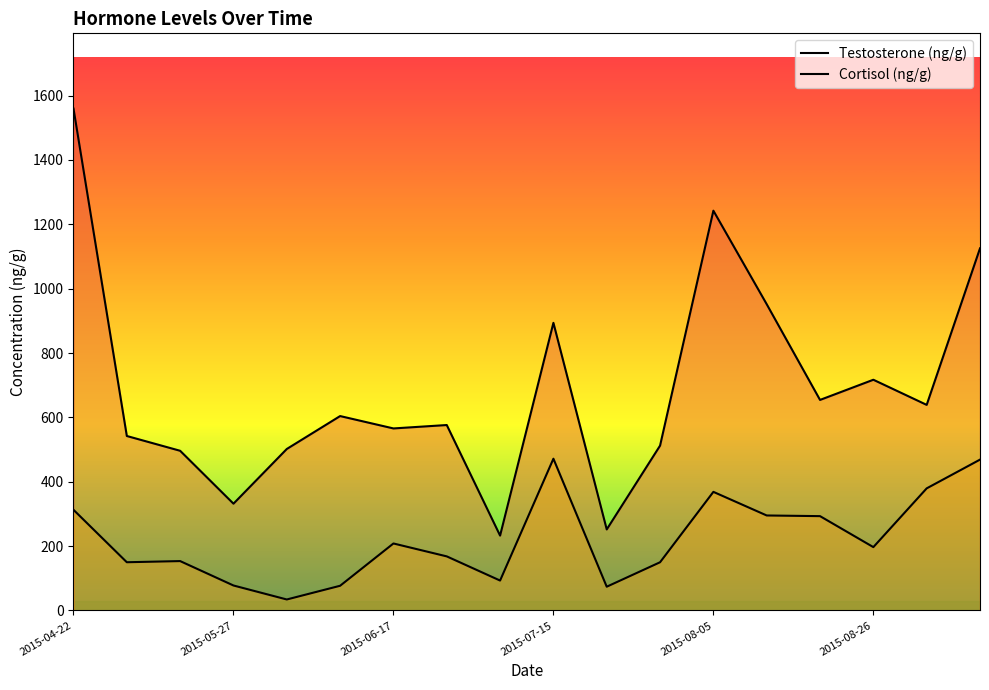

What is the difference between the highest and lowest values at 2015-06-17?

357.5